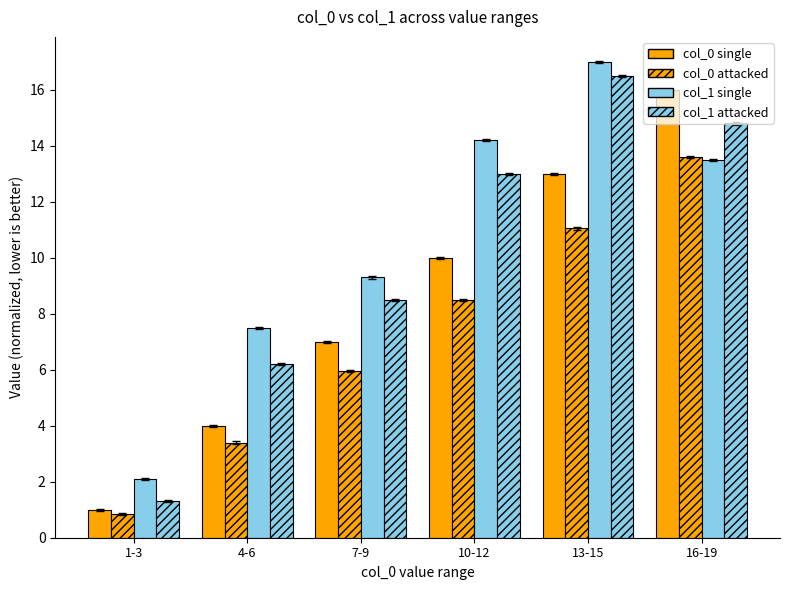

At which category is the sum across all series the highest?

16-19